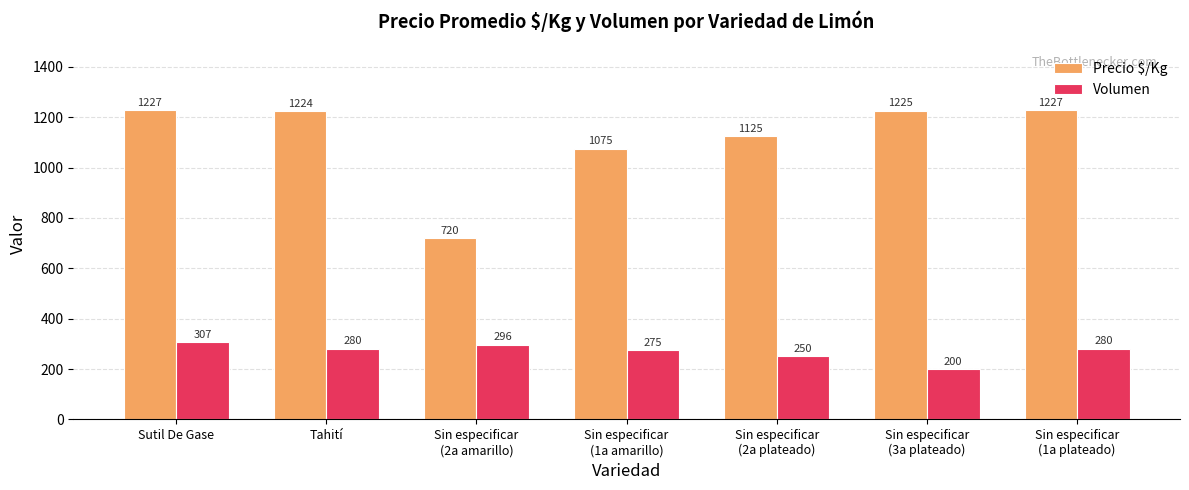

Which series has the widest spread of values?

Precio $/Kg